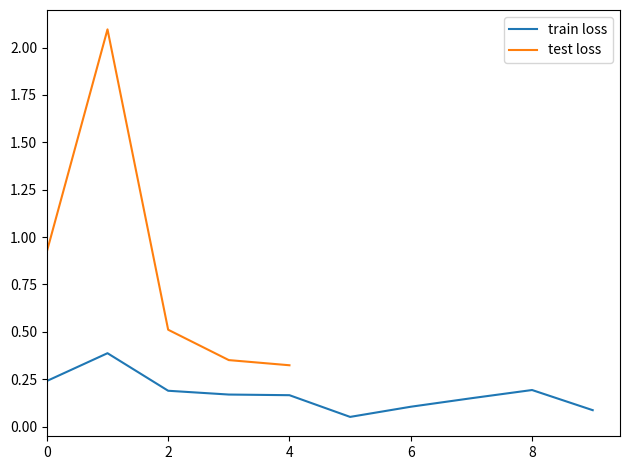

List the labels in order of value, largest first.

1, 0, 8, 2, 3, 4, 7, 6, 9, 5